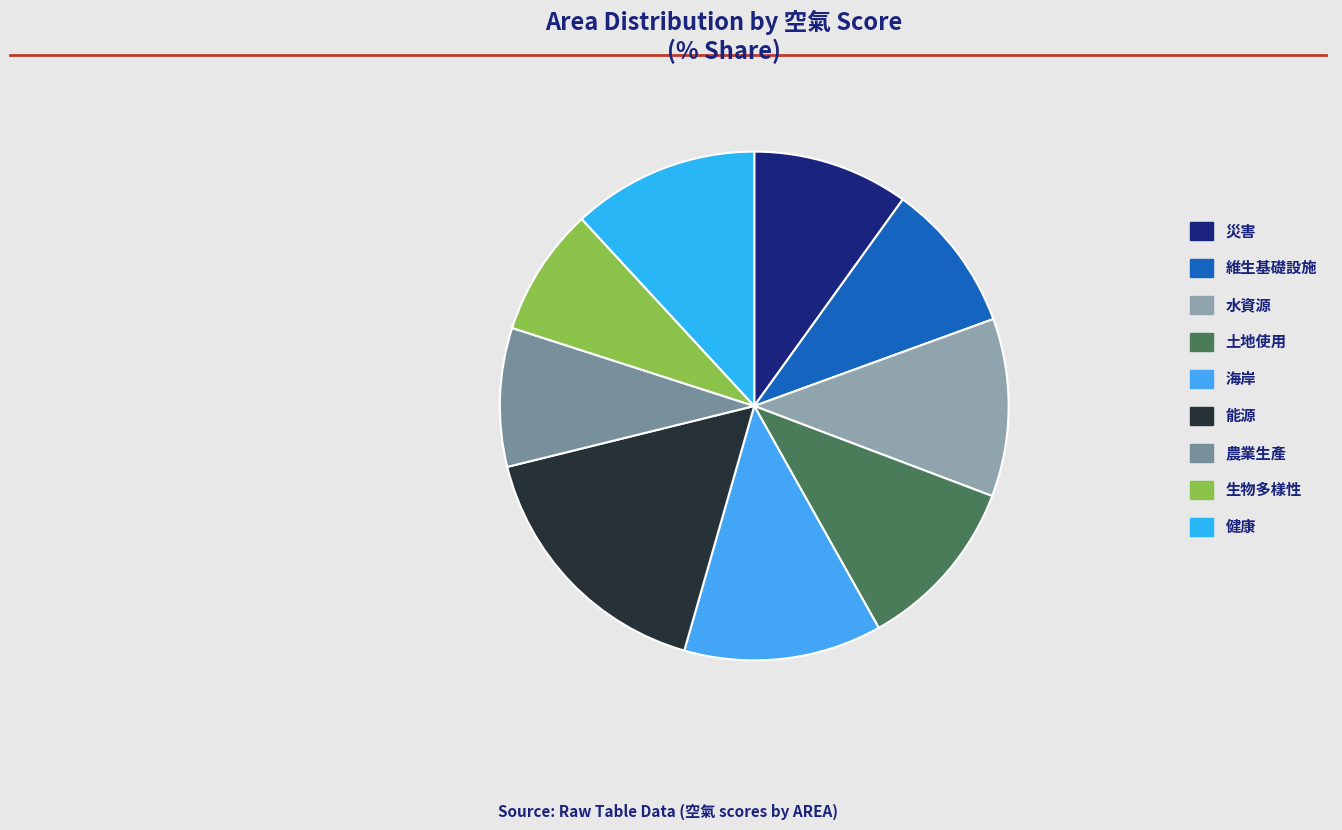

How many slices are in this pie chart?

9